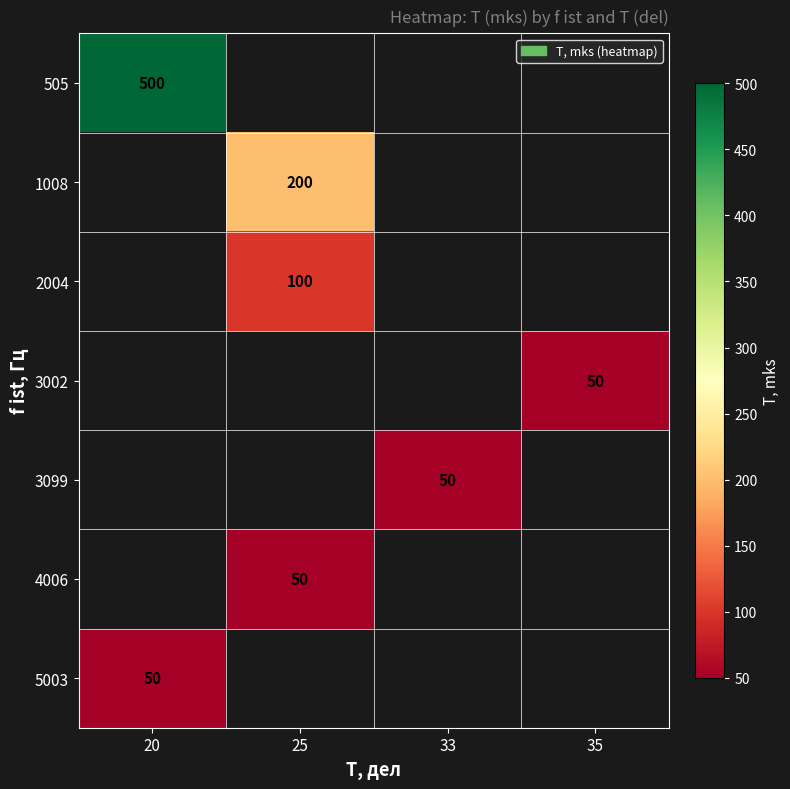

The value of 505 at 20 is 500. True or false?

True